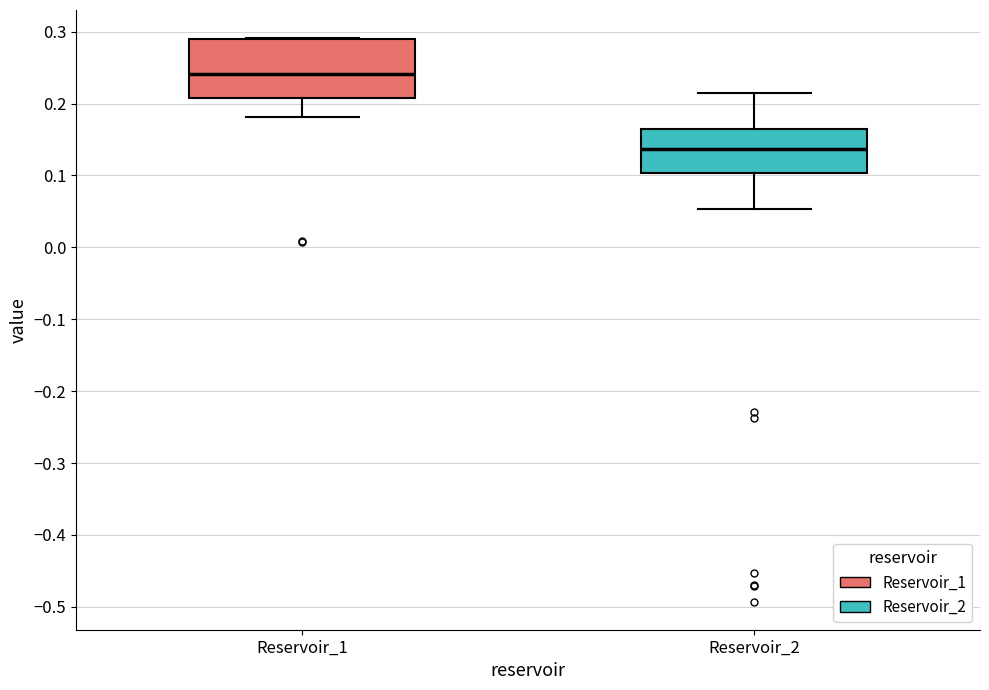

Which box's median line is the highest?

Reservoir_1